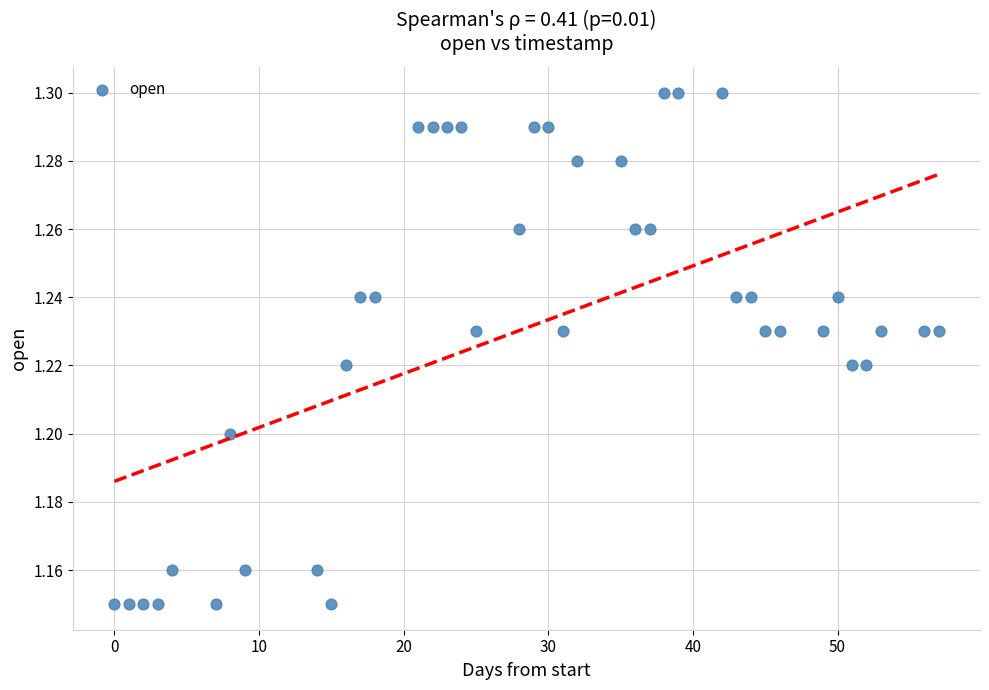

What is the range of X values (max minus min)?

57.0